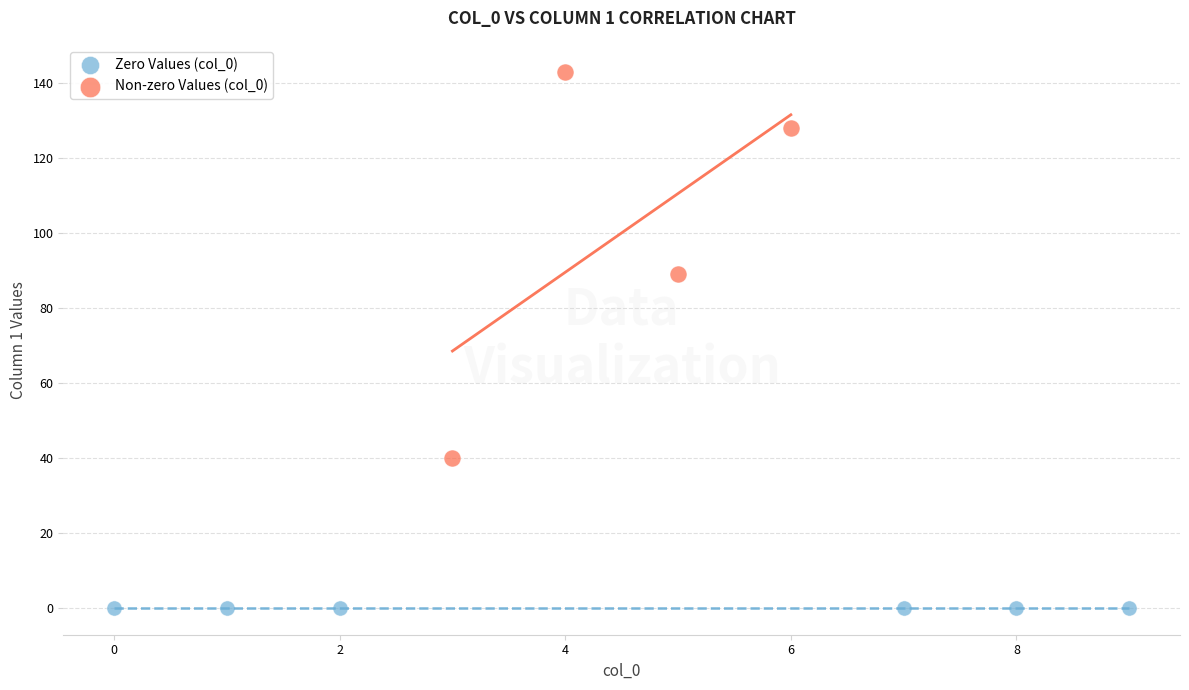

Which series reaches the maximum Y coordinate?

Non-zero Values (col_0)